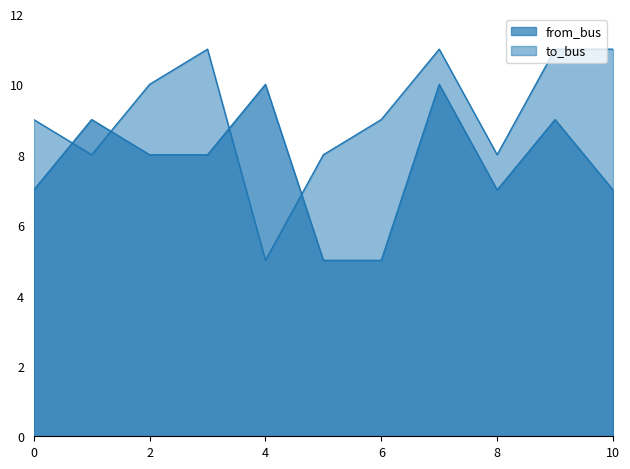

Rank the series by their maximum value, from highest to lowest.

to_bus, from_bus